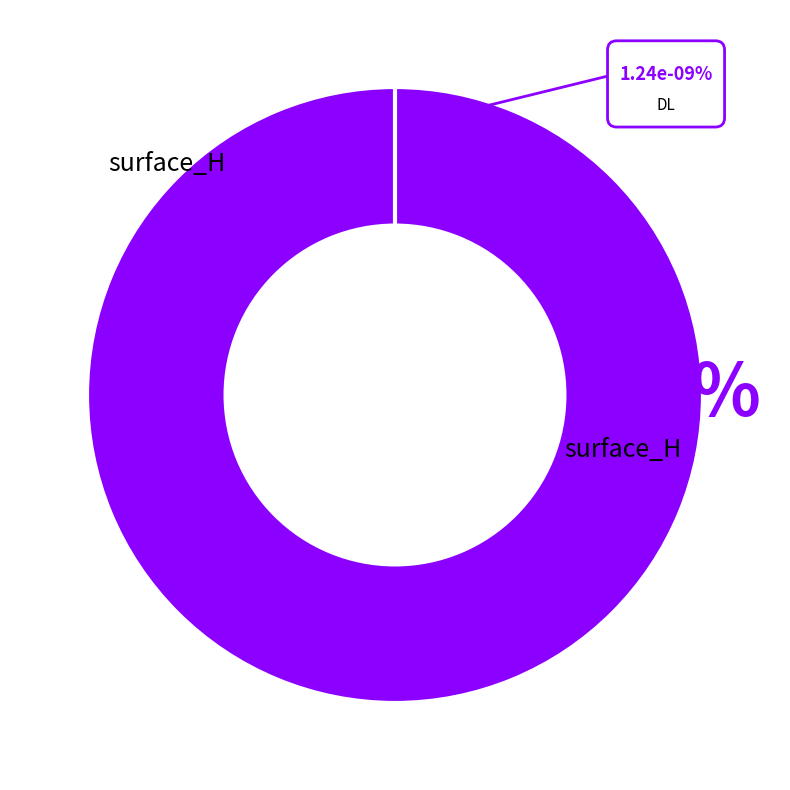

Which has a higher value, surface_H or DL?

surface_H